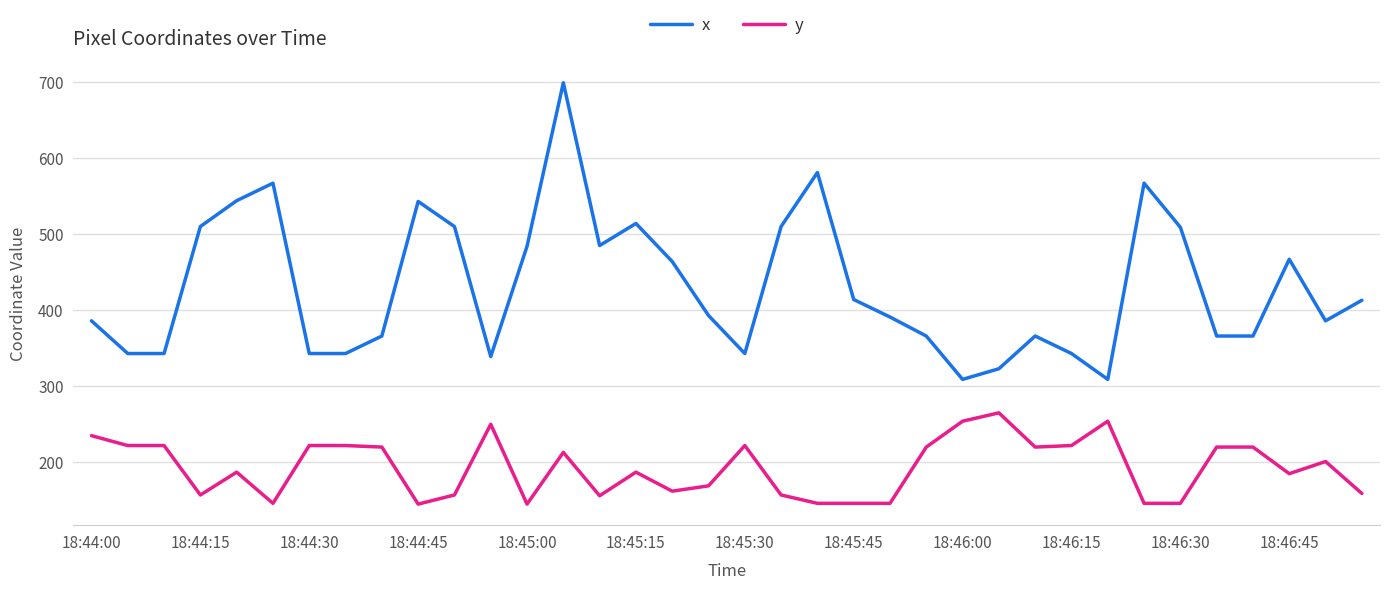

What is the maximum value shown in the chart?

699